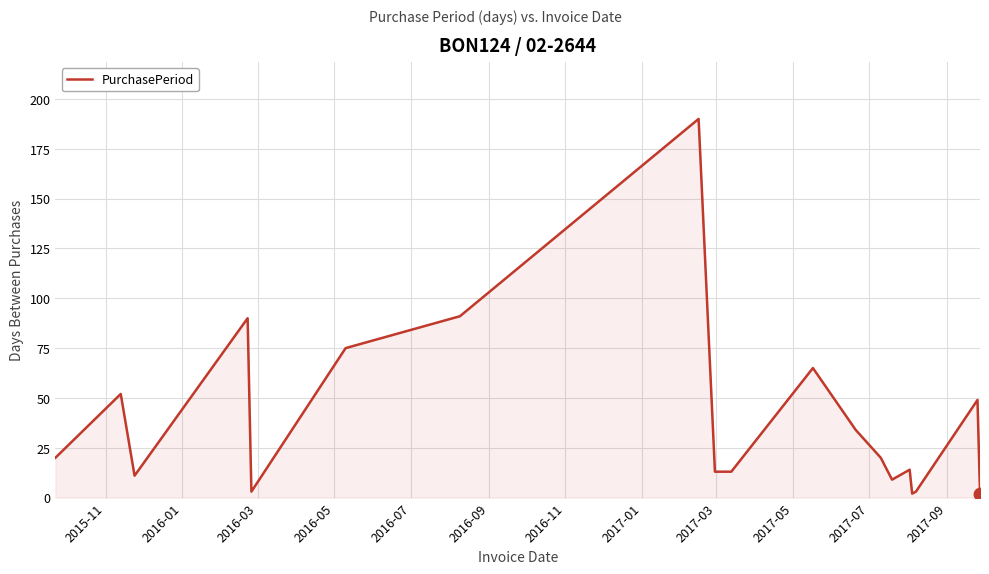

What is the difference between the maximum and minimum values?

188